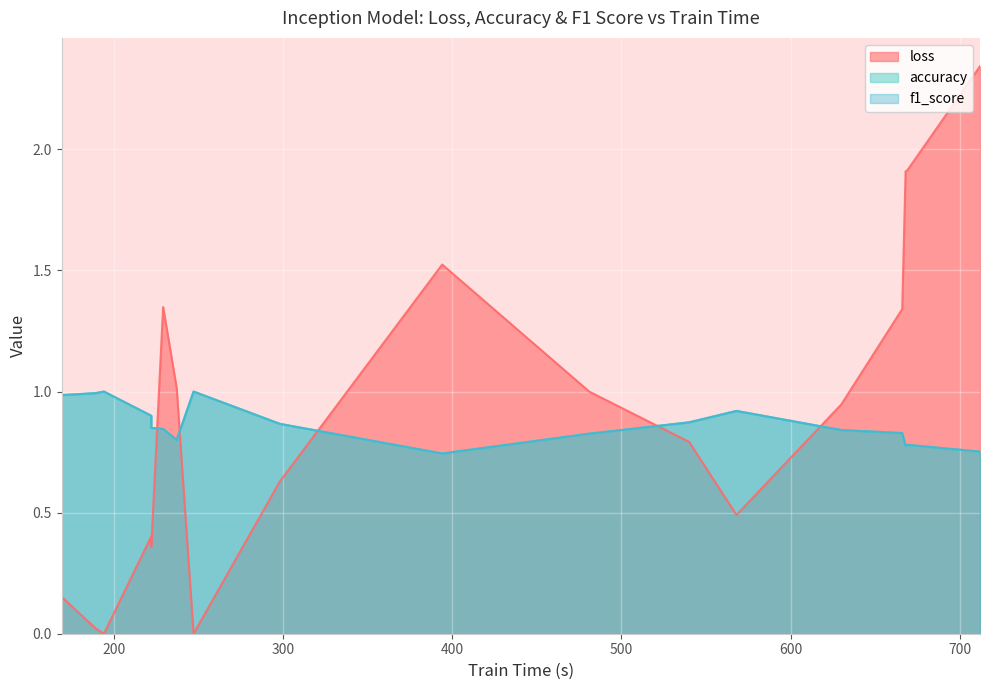

At 1, list the series in order from largest to smallest.

loss, accuracy, f1_score